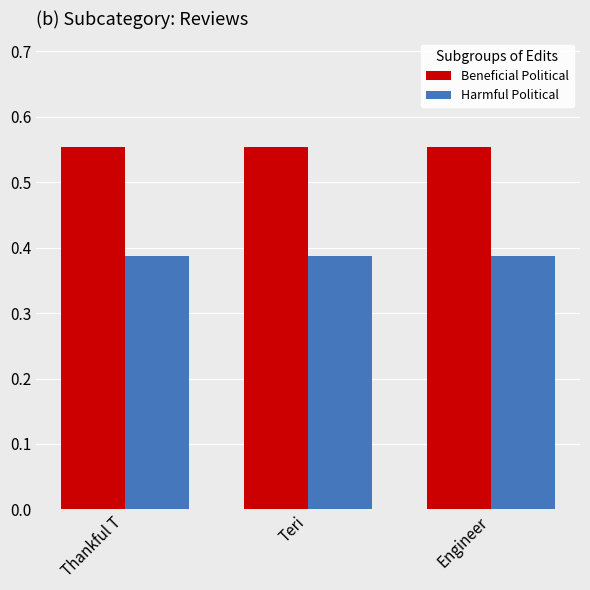

At how many categories does at least one series exceed 0?

3